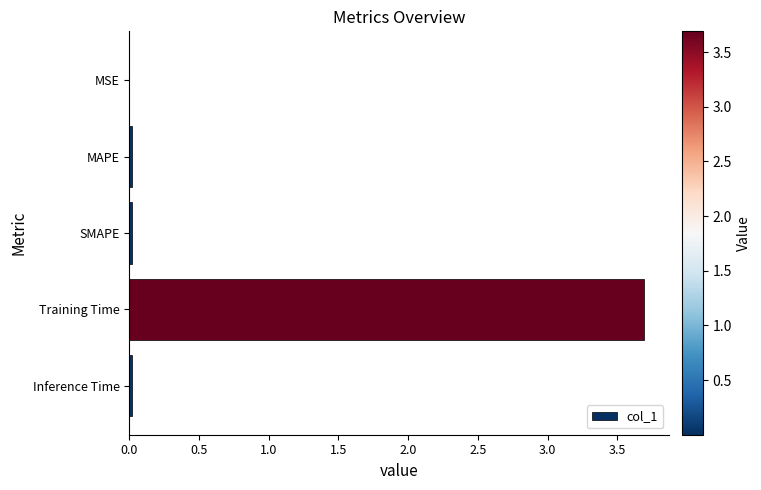

The chart shows a value of 3.7 at Training Time. True or false?

True